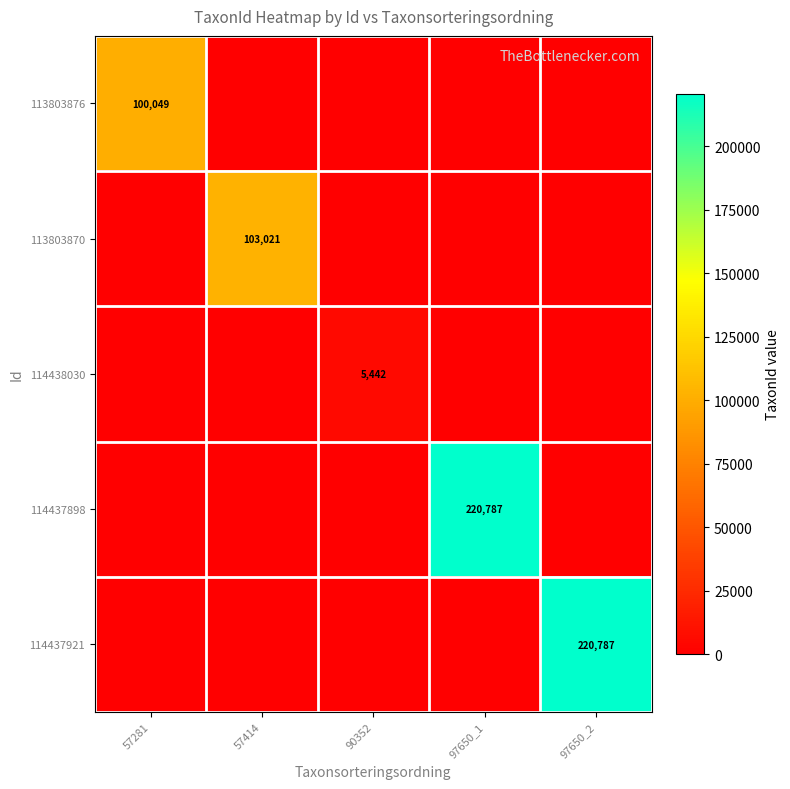

True or false: 114437898 has a value of 220787 at 97650_1.

True